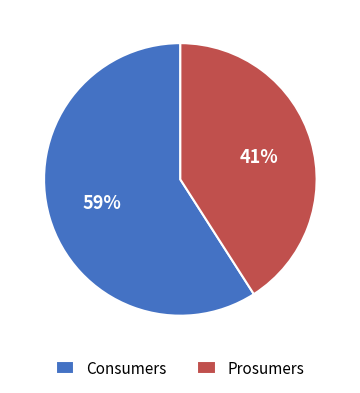

Approximately how many times larger is the value at Prosumers compared to Consumers?

0.7